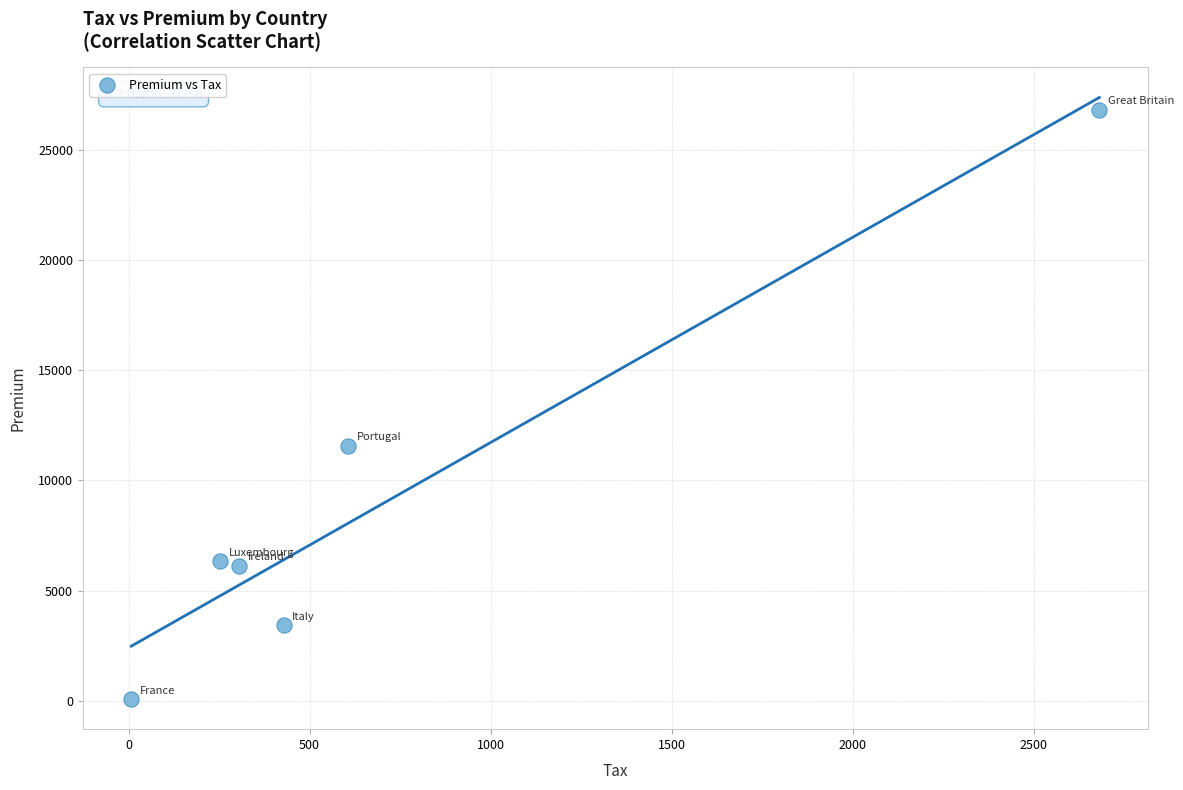

What is the range of Y values (max minus min)?

26719.9